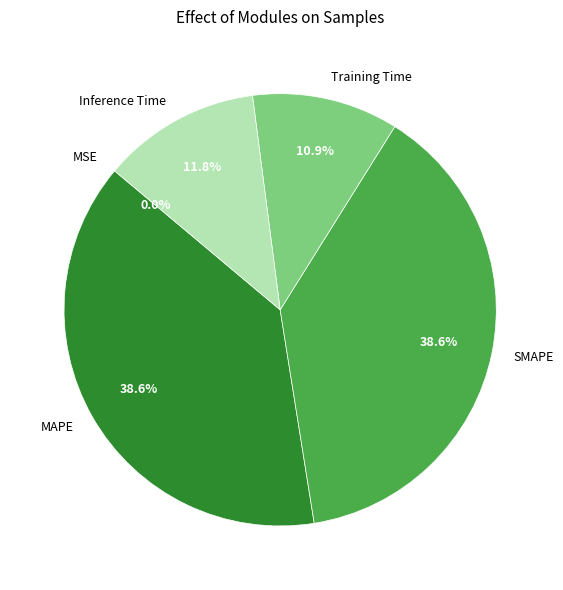

To the nearest percent, what is the combined percentage of Inference Time and SMAPE?

50%